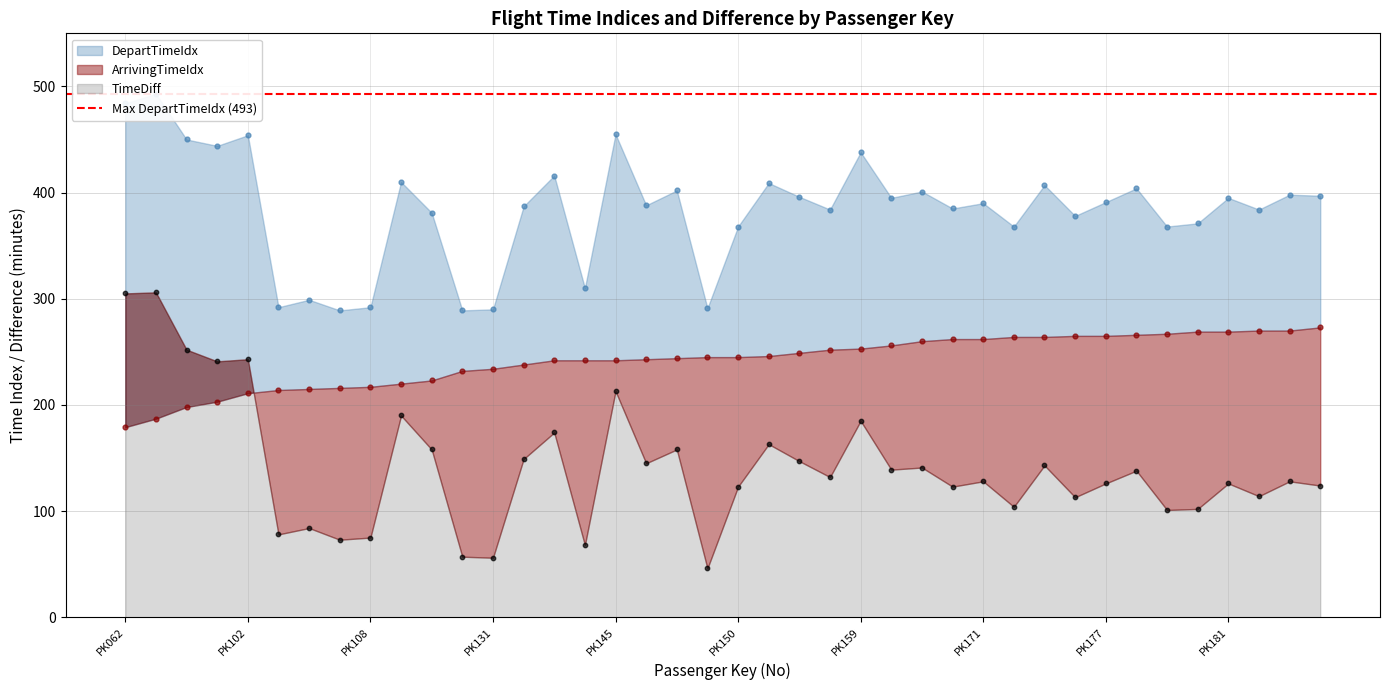

Which series has the largest total across all categories?

DepartTimeIdx